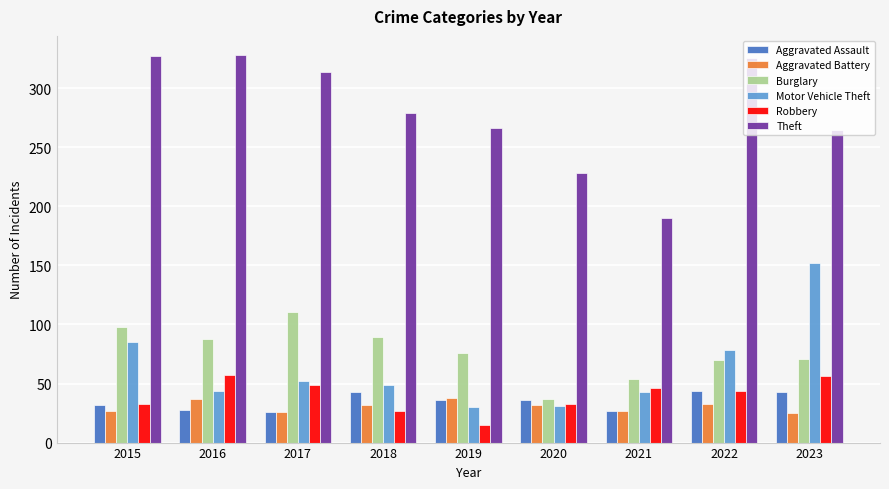

What is the lowest value of the Aggravated Assault series?

26